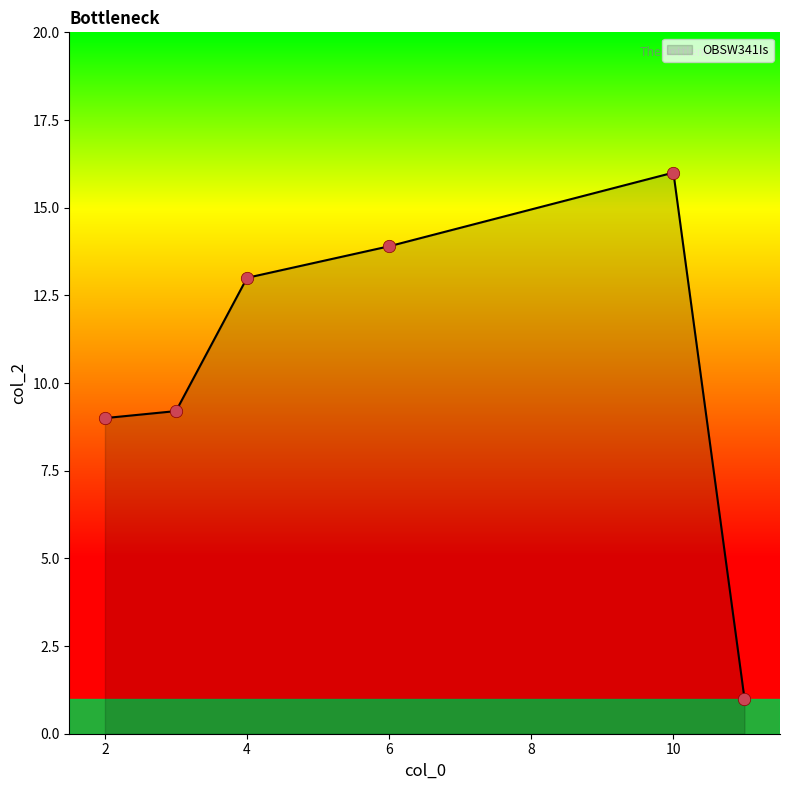

True or false: there are more than 1 points higher than both neighbors.

False